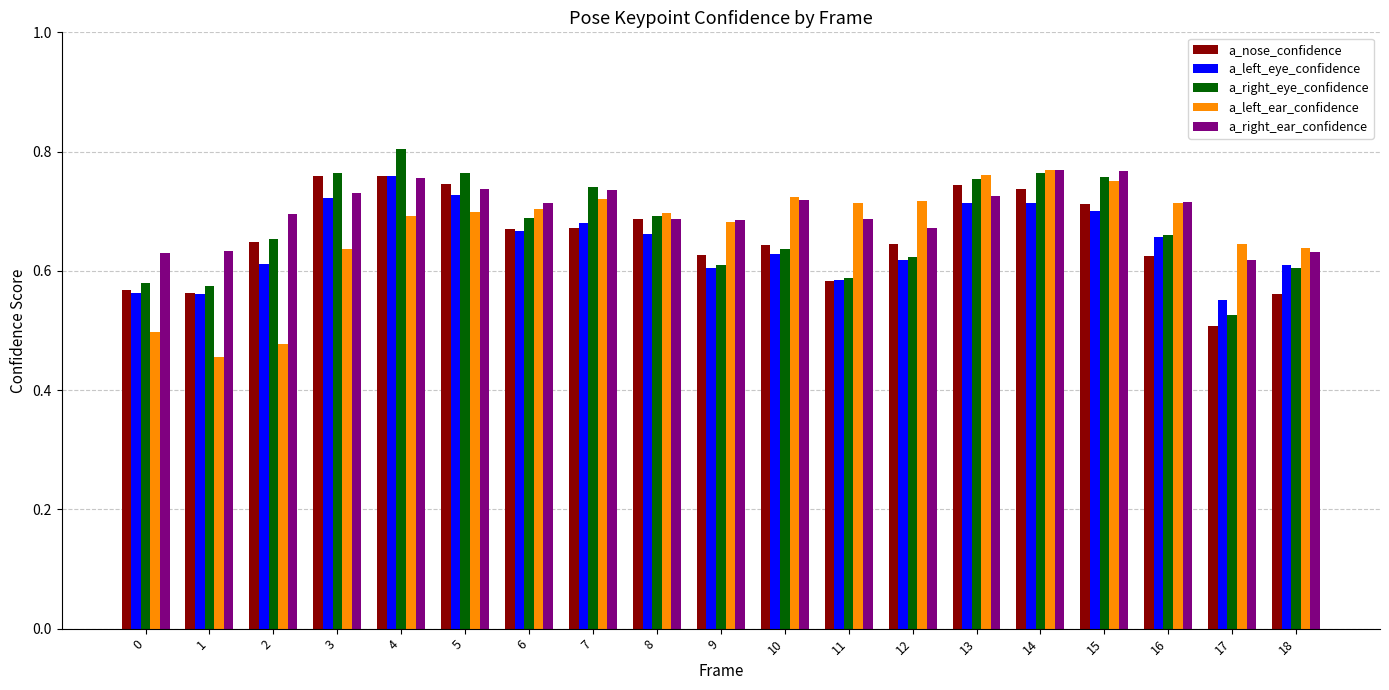

At which category does the chart reach its peak across all series?

4